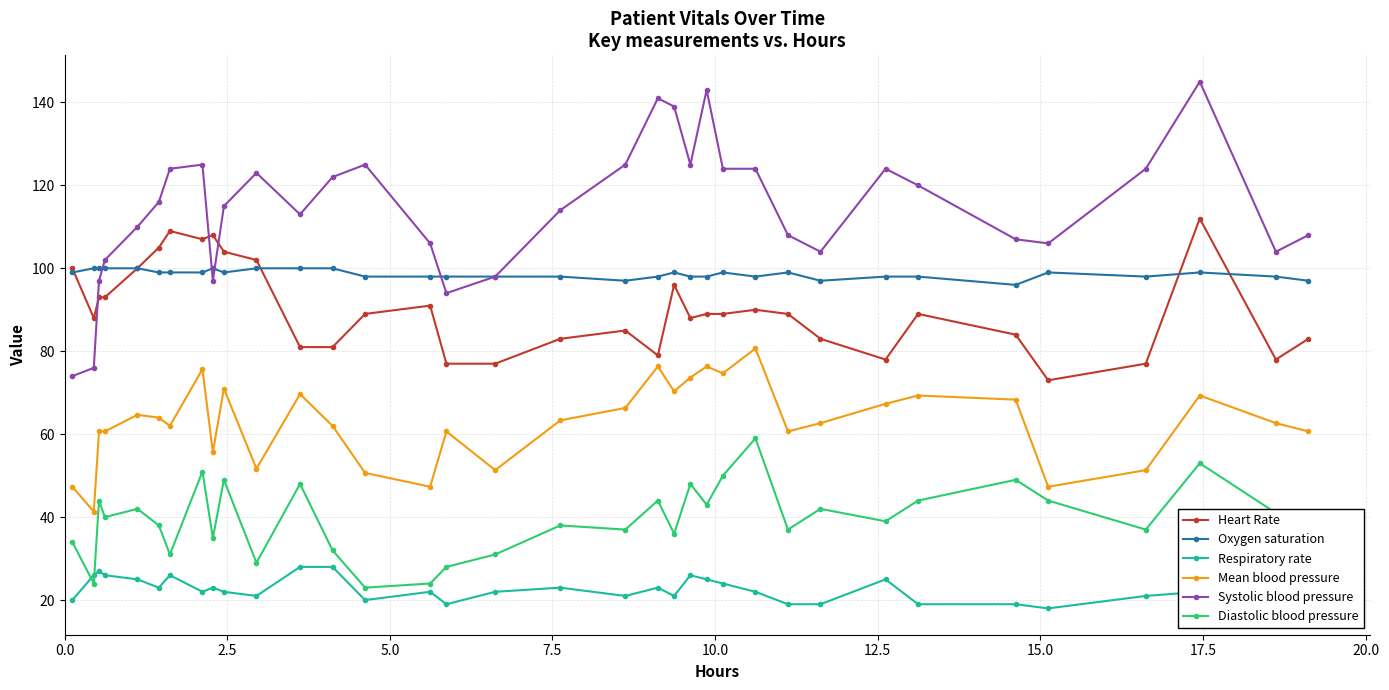

Which series has the widest spread of values?

Systolic blood pressure